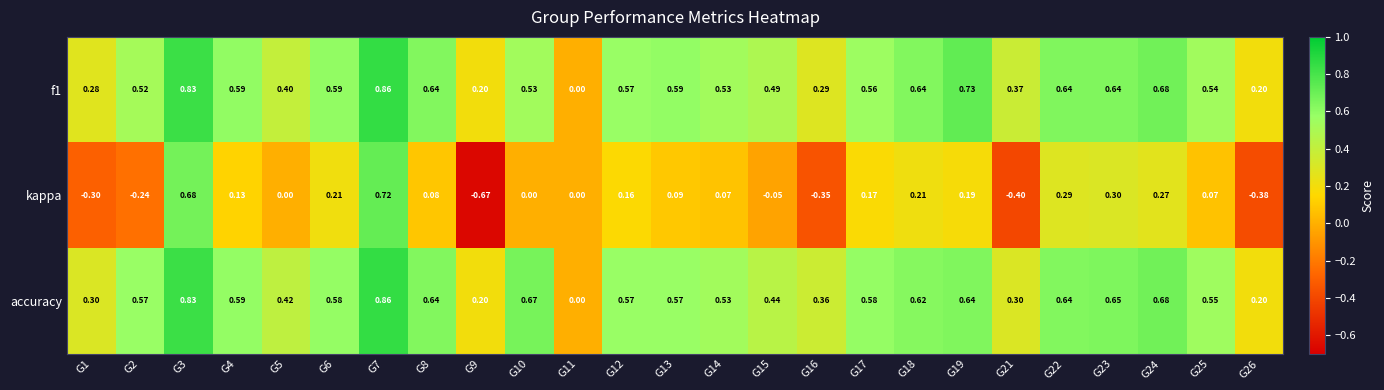

Is the value of f1 at G10 greater than the value of accuracy at G7?

No